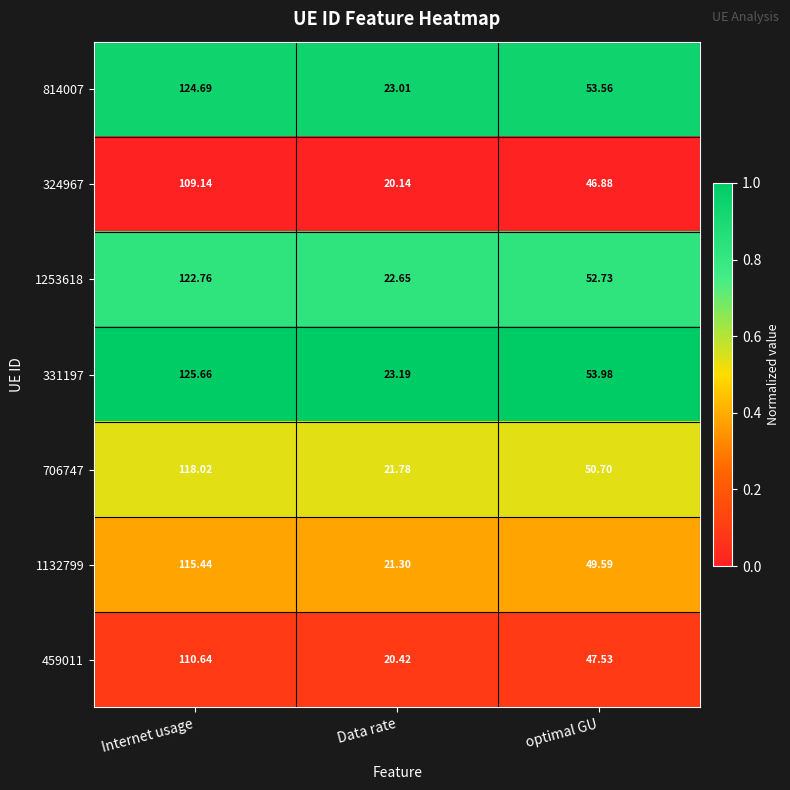

Rank the series at Data rate from lowest to highest value.

324967, 459011, 1132799, 706747, 1253618, 814007, 331197